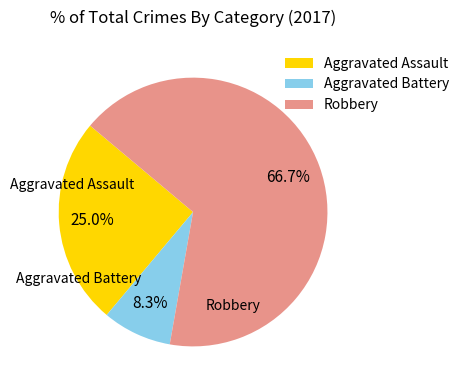

Which has a higher value, Aggravated Assault or Robbery?

Robbery